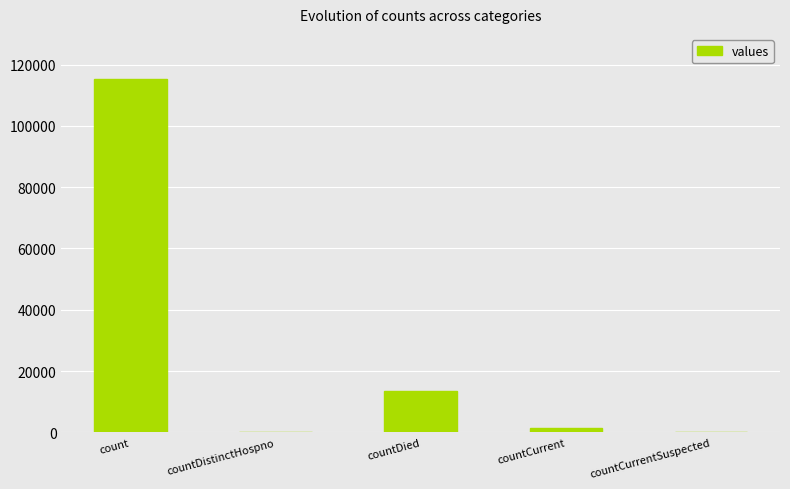

Which category has the highest value across all series?

count